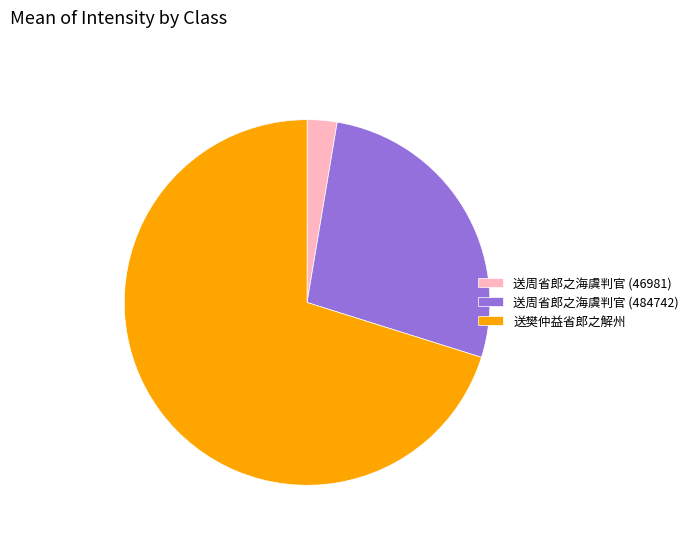

Rank the categories by value from highest to lowest.

送樊仲益省郎之解州, 送周省郎之海虞判官 (484742), 送周省郎之海虞判官 (46981)